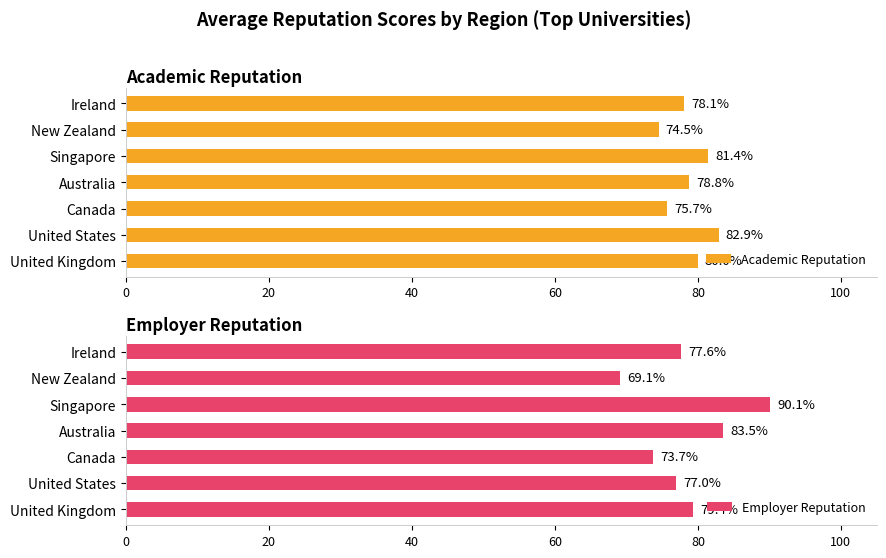

At which label does Academic Reputation reach its peak?

United States